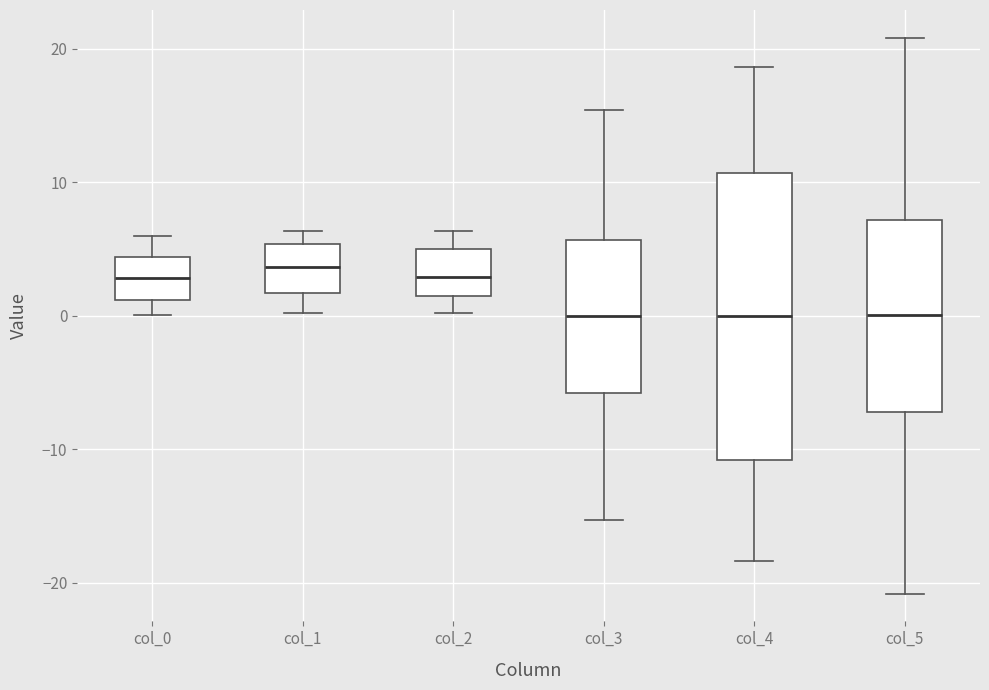

Reading left to right, transcribe this box plot: for each box, give where its median line is, the range the box spans, and where its two whiskers end, as read against the y-axis. The values are not printed on the chart, so give them approximately, as read against the axis.

col_0: median 3, box 1 to 4, whiskers 0 to 6
col_1: median 4, box 2 to 5, whiskers 0 to 6
col_2: median 3, box 1 to 5, whiskers 0 to 6
col_3: median 0, box -6 to 6, whiskers -15 to 15
col_4: median 0, box -11 to 11, whiskers -18 to 19
col_5: median 0, box -7 to 7, whiskers -21 to 21